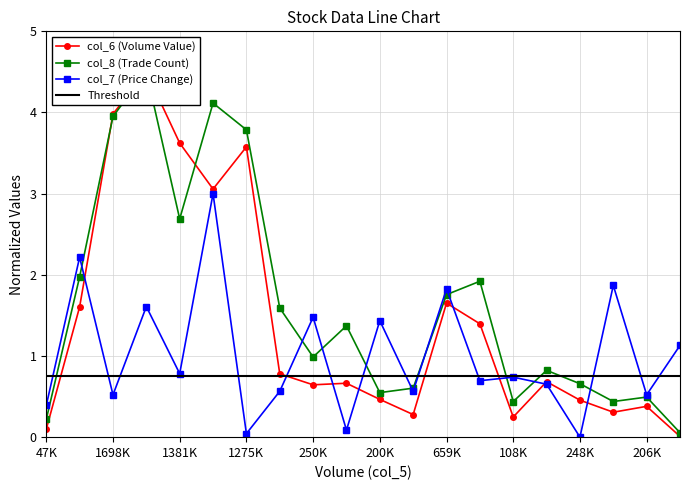

Which series has the largest range (max minus min)?

col_6 (Volume Value)